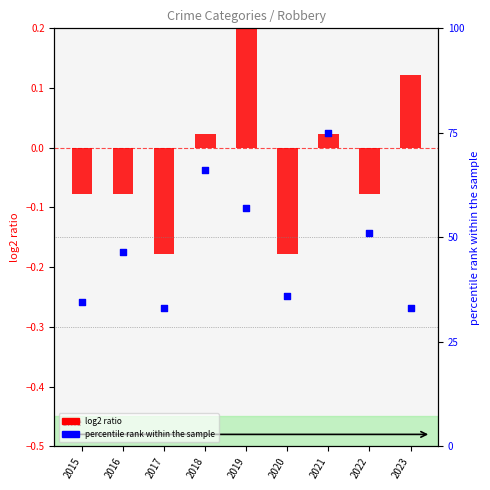

Which series has the largest Y range (max minus min)?

percentile rank within the sample